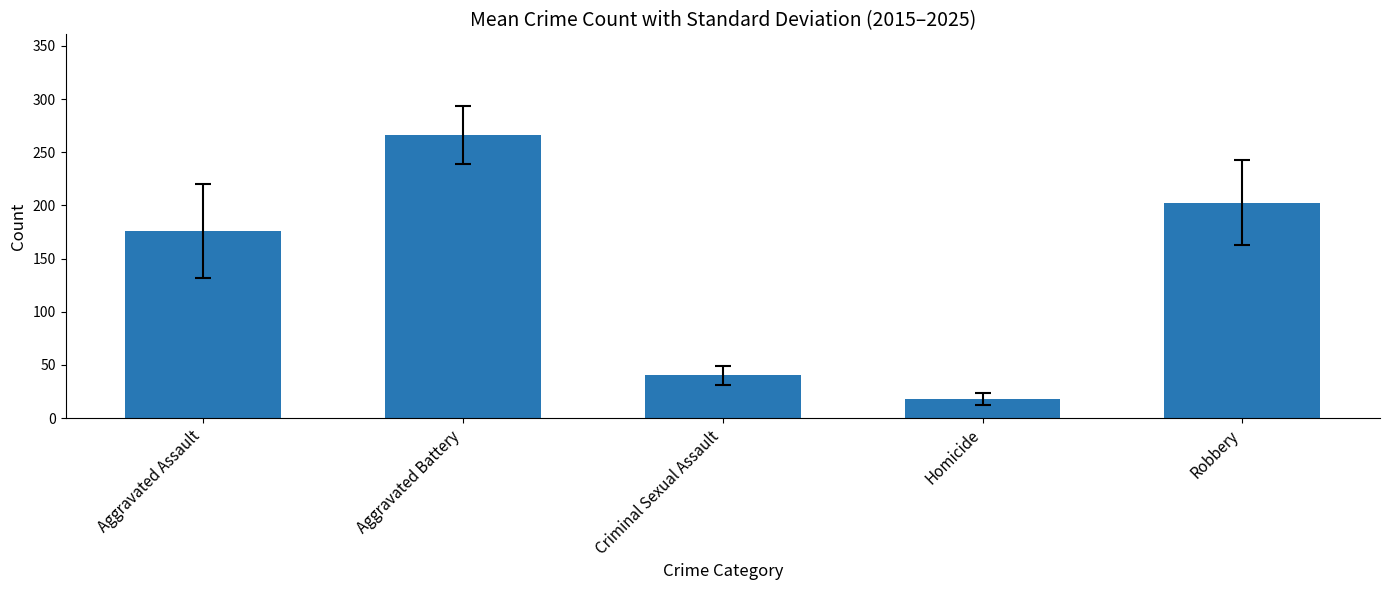

Reading right to left, transcribe all the data shown in this chart.

Robbery=202.5	Homicide=18.3	Criminal Sexual Assault=40.3	Aggravated Battery=266.4	Aggravated Assault=176.0